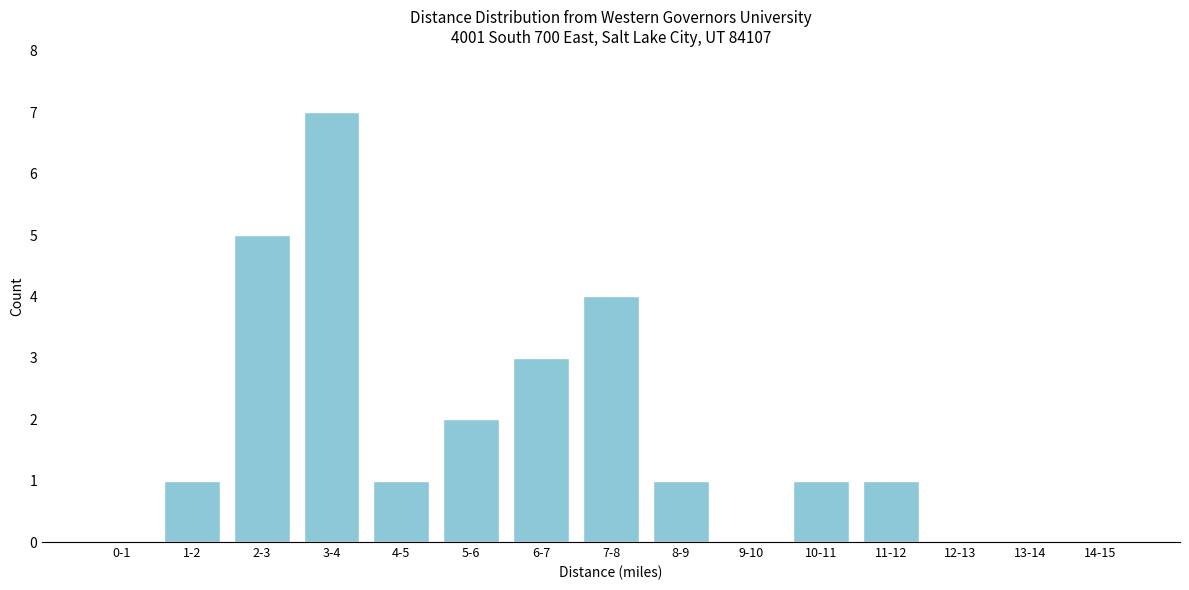

Reading left to right, extract all data points from this chart.

0-1=0	1-2=1	2-3=5	3-4=7	4-5=1	5-6=2	6-7=3	7-8=4	8-9=1	9-10=0	10-11=1	11-12=1	12-13=0	13-14=0	14-15=0